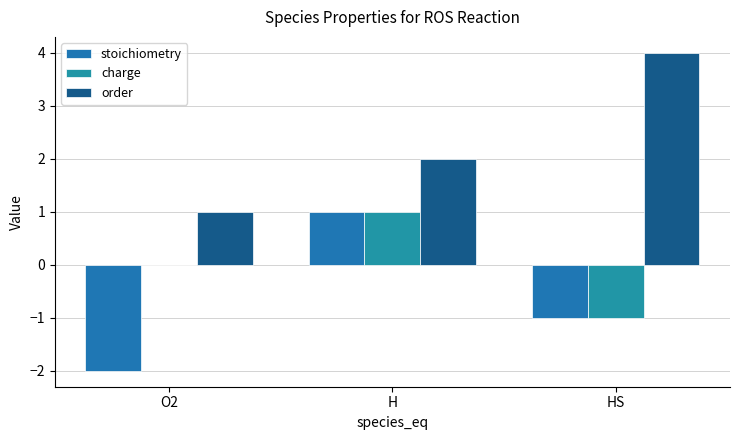

Reading left to right, list all the values displayed in this chart.

stoichiometry: -2	1	-1
charge: 0	1	-1
order: 1	2	4